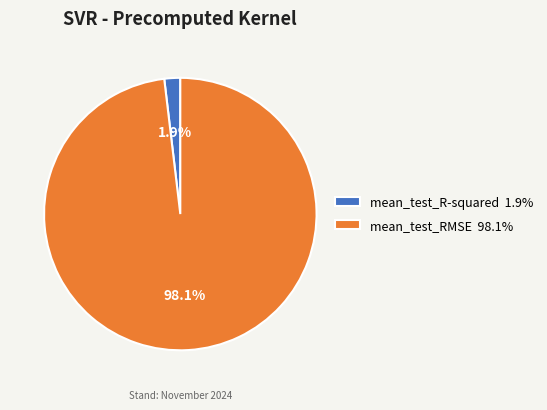

Which slice represents more than half of the pie?

mean_test_RMSE